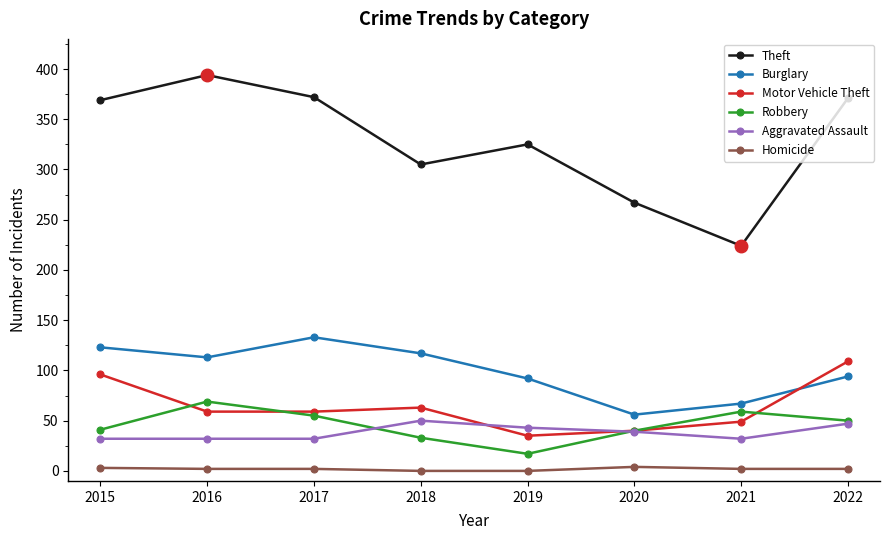

At which label does Motor Vehicle Theft first exceed 59?

2015